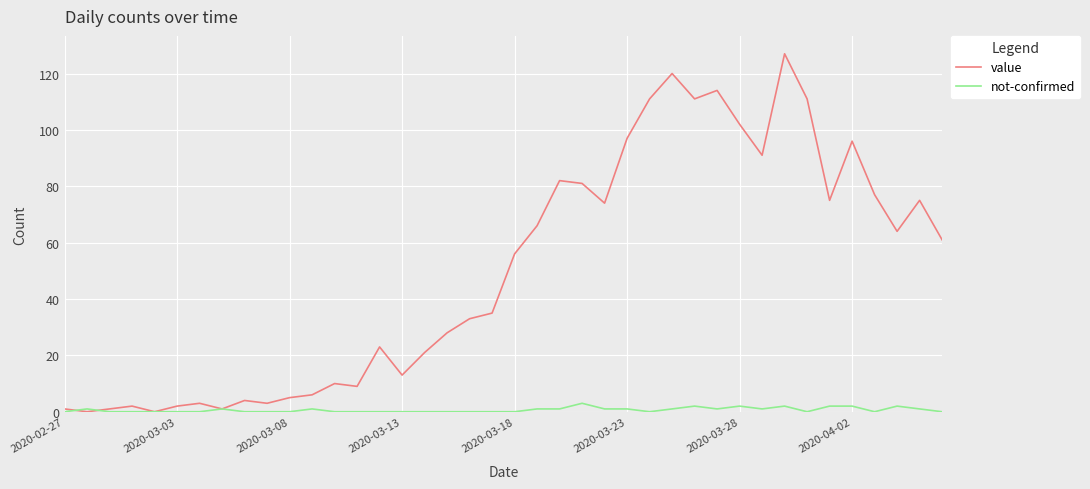

What is the maximum value for value?

127